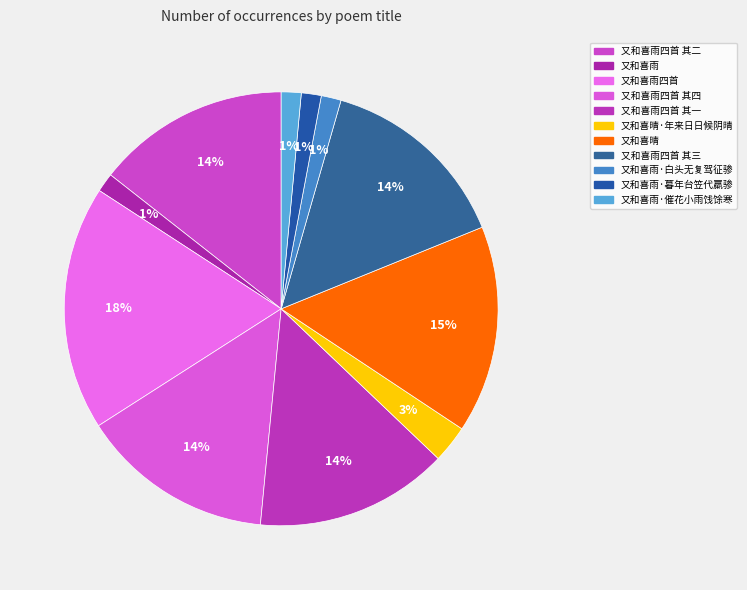

How many segments does this pie chart have?

11